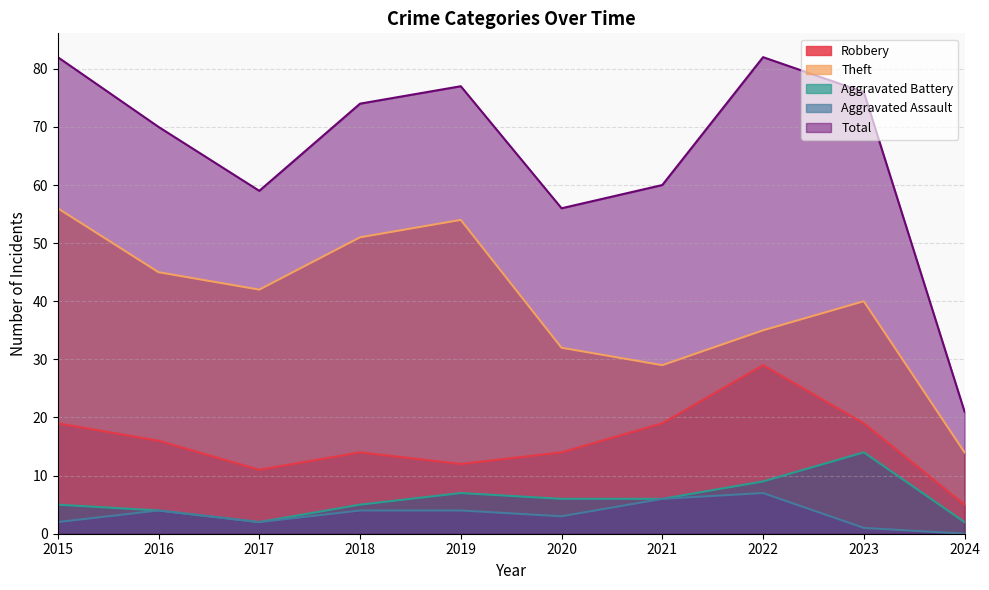

Where is the first local maximum for Total?

2019